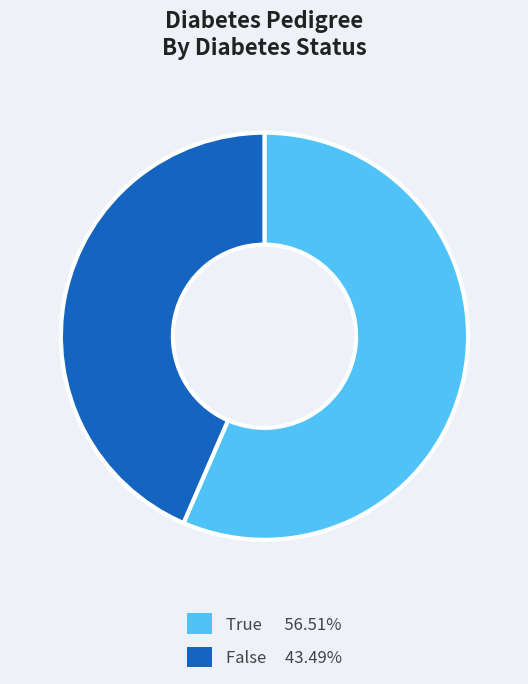

Is the sum of True and False greater than half?

Yes